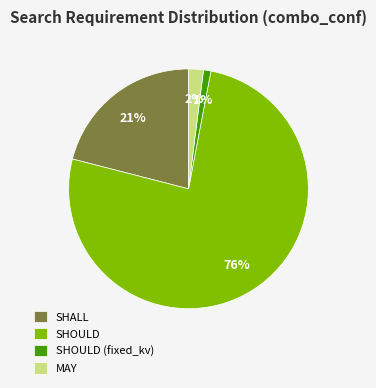

Combined, do SHALL and MAY account for over 50%?

No